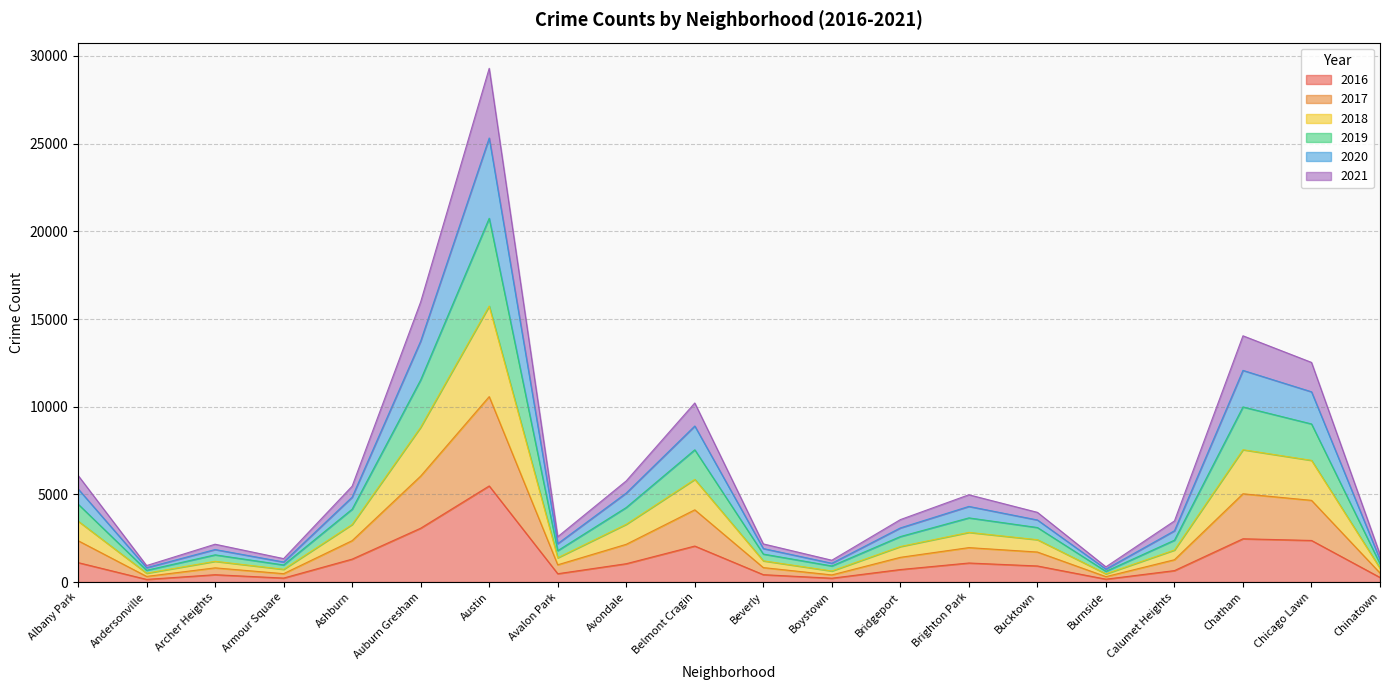

Which category has the highest value in the 2019 series?

Austin